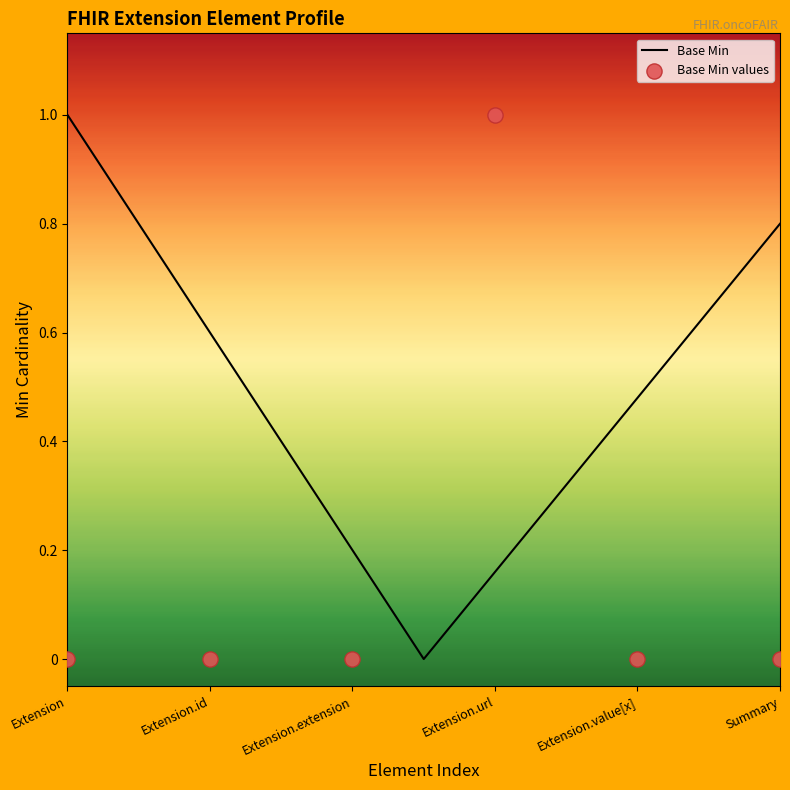

Which has a higher value, Extension or Extension.extension?

Extension